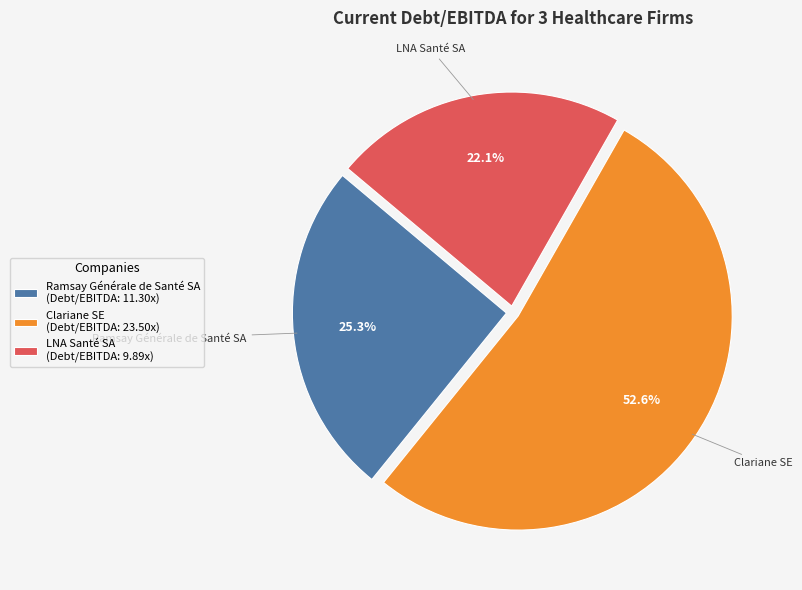

How many segments does this pie chart have?

3